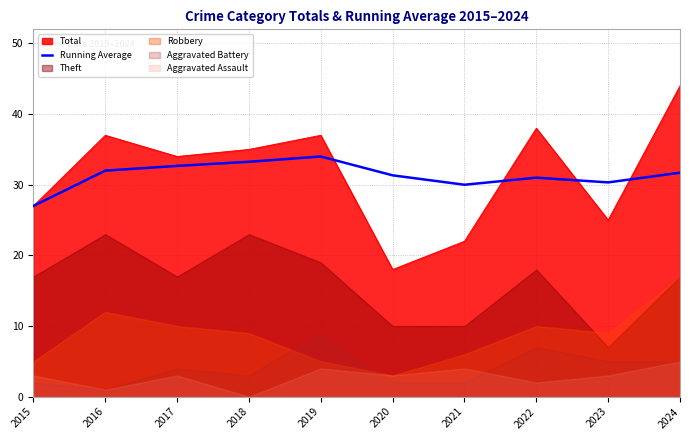

At which category does the data reach its first local peak?

2019